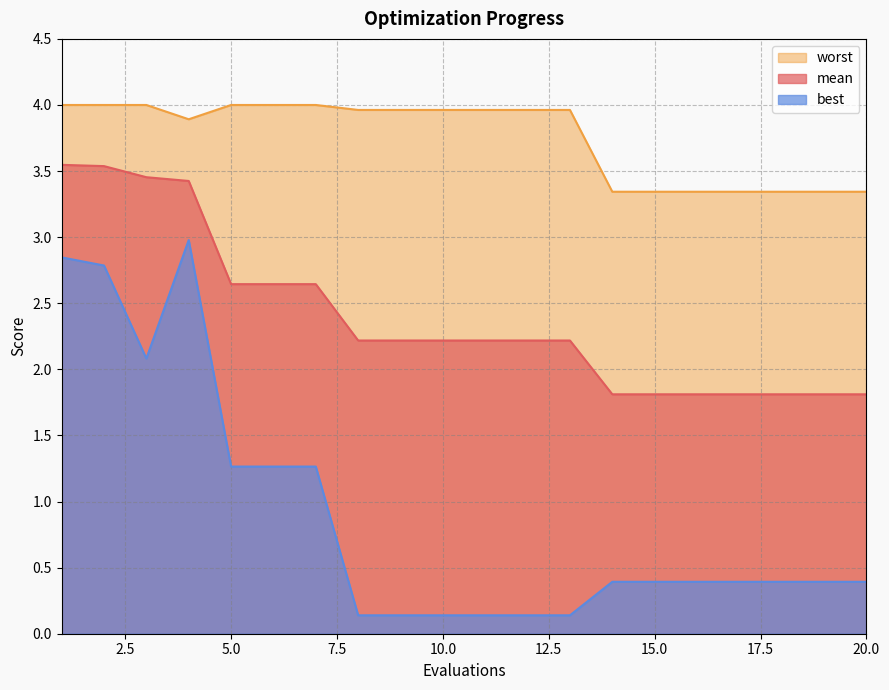

List the labels in order of worst value, smallest first.

14, 15, 16, 17, 18, 19, 20, 4, 8, 9, 10, 11, 12, 13, 1, 2, 3, 5, 6, 7